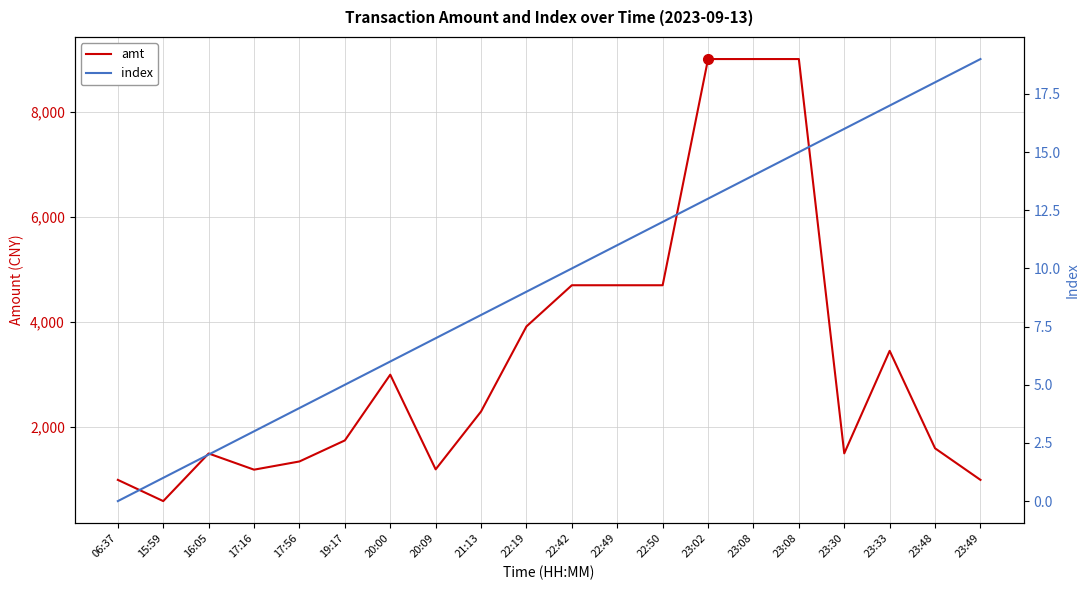

What is the sum of the amt values at 23:48 and 15:59?

2196.6